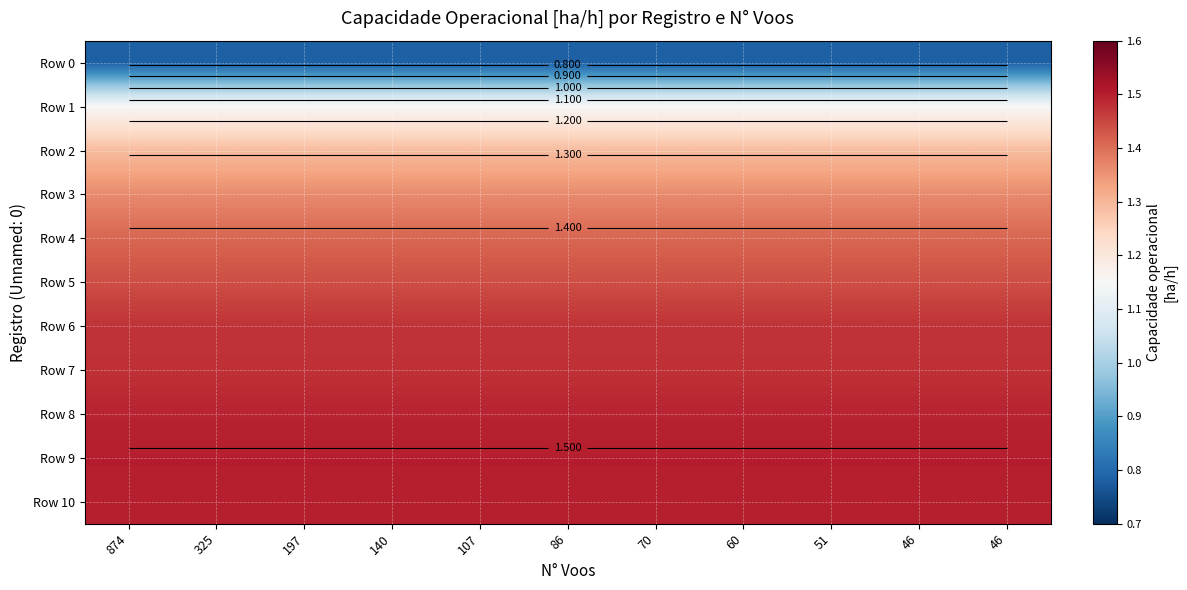

List the series in order of their peak value, lowest first.

Row 0, Row 1, Row 2, Row 3, Row 4, Row 5, Row 6, Row 7, Row 8, Row 10, Row 9